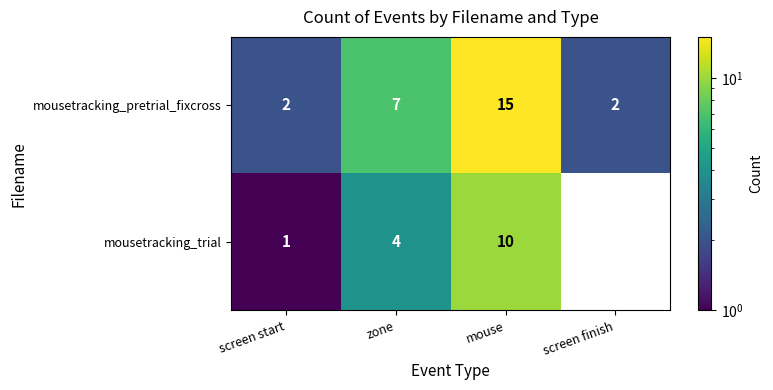

Is it true that mousetracking_pretrial_fixcross equals 10.9 at zone?

False